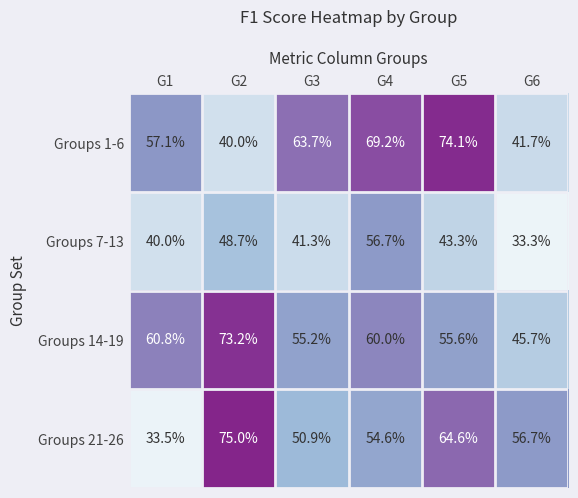

What is the maximum value shown in the chart?

75.0